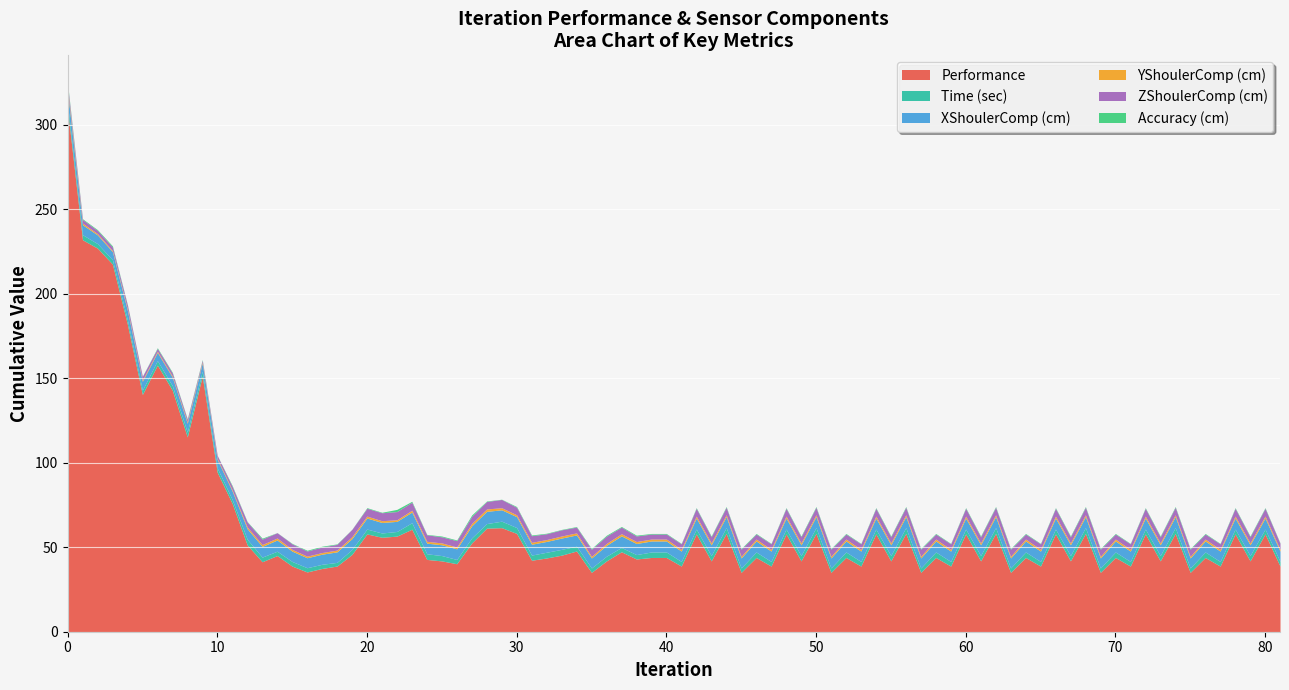

Read the XShoulerComp (cm) value at 0.

7.6